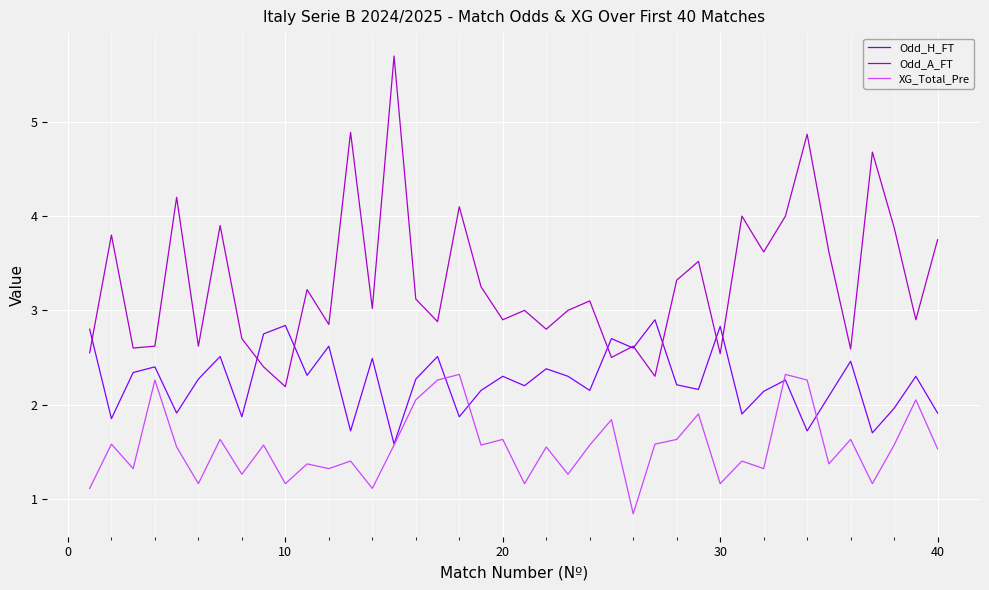

Which series has the largest total across all categories?

Odd_A_FT